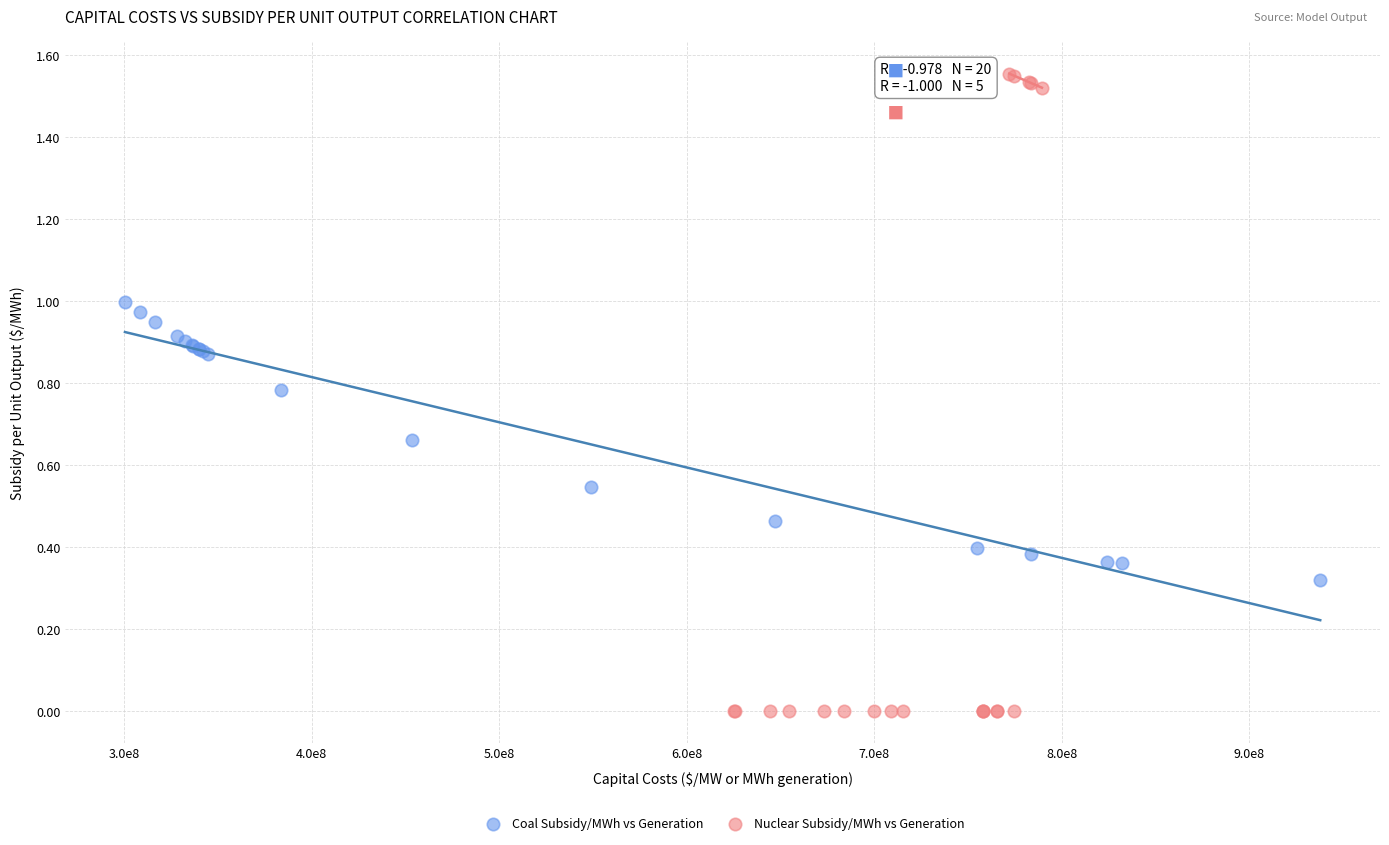

What are all the series names shown in the legend?

Coal Subsidy/MWh vs Generation, Nuclear Subsidy/MWh vs Generation